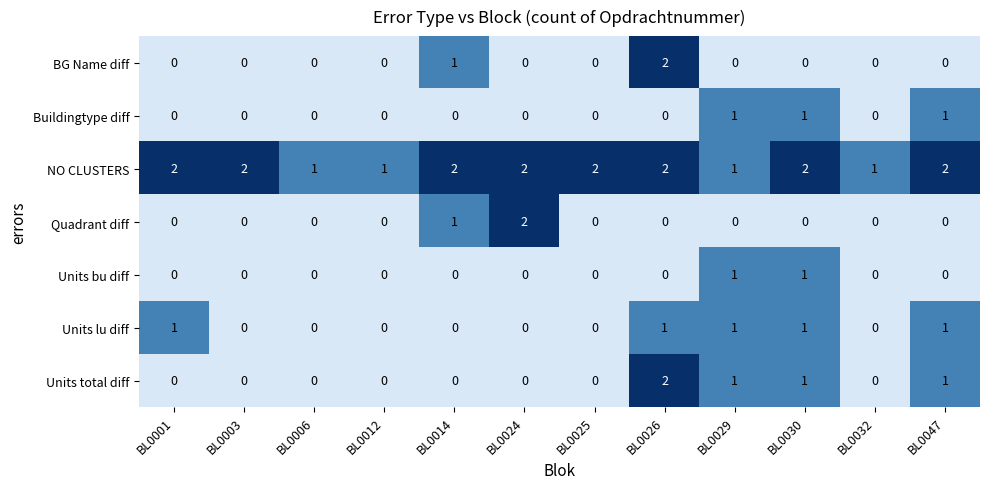

How many Buildingtype diff values are between 0 and 1?

12